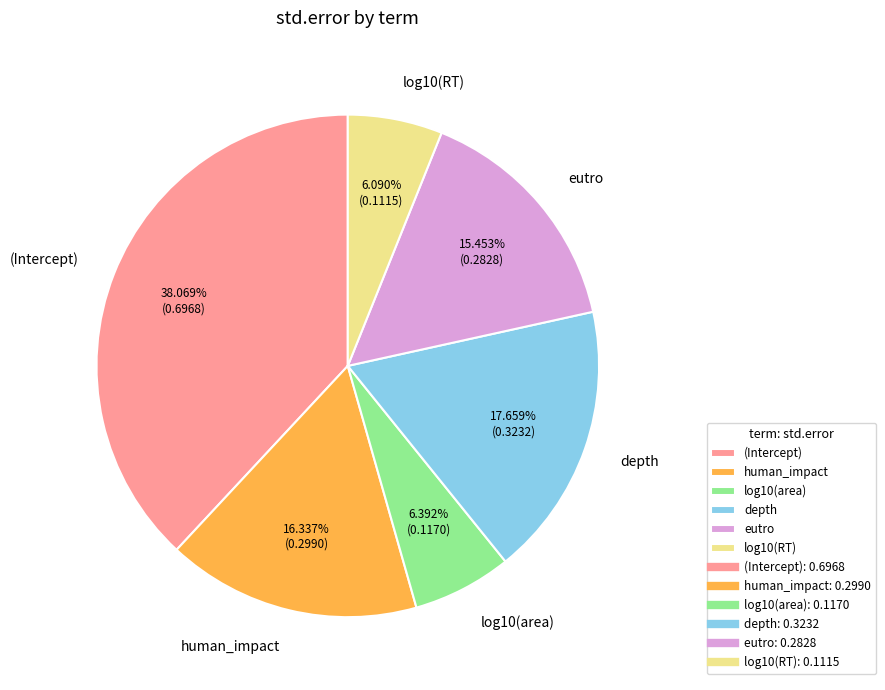

To the nearest percent, what is the difference between the human_impact and (Intercept) slice percentages?

22%